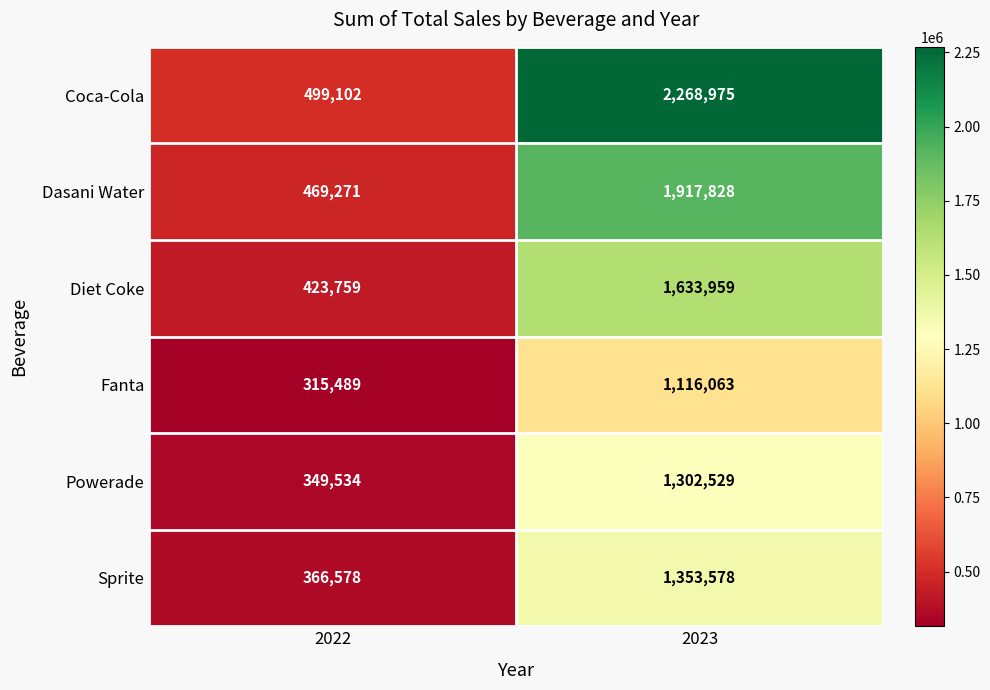

Which label corresponds to the smallest value in the chart?

2022